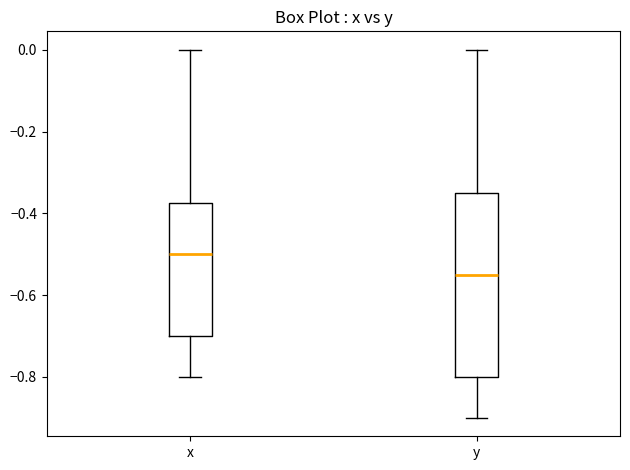

Where does the median line of the box for y sit on the y-axis? The values are not printed on the chart, so give them approximately, as read against the axis.

-0.54